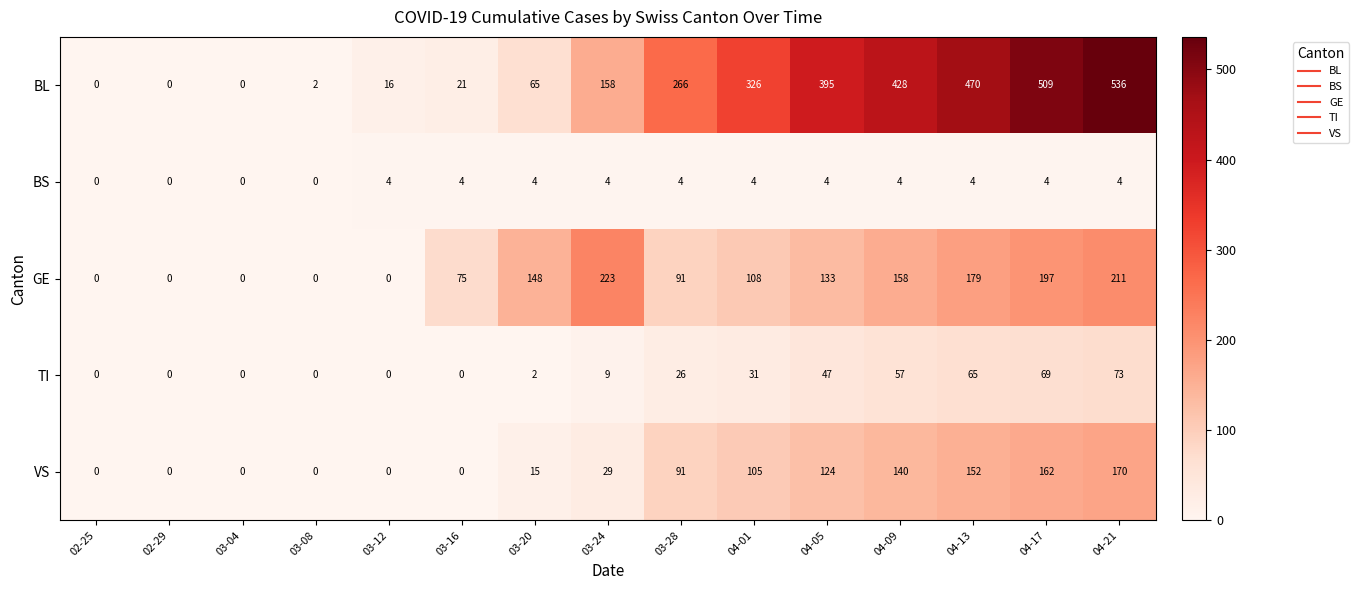

Between 03-04 and 04-21, which series saw the biggest shift?

BL